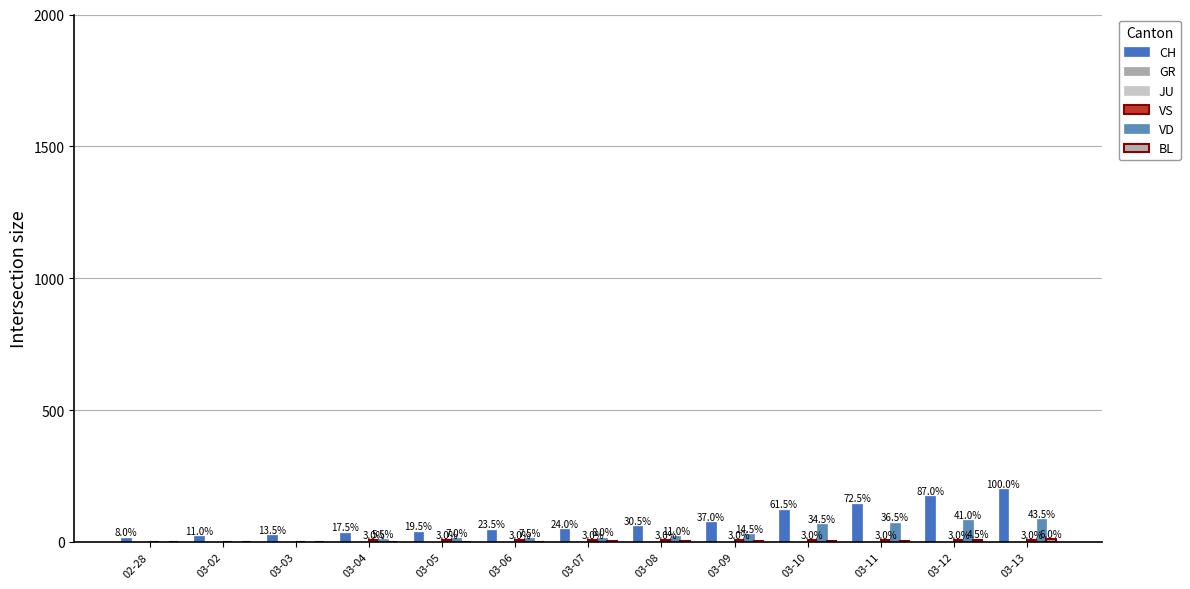

True or false: BL has a value of 4 at 03-08.

True